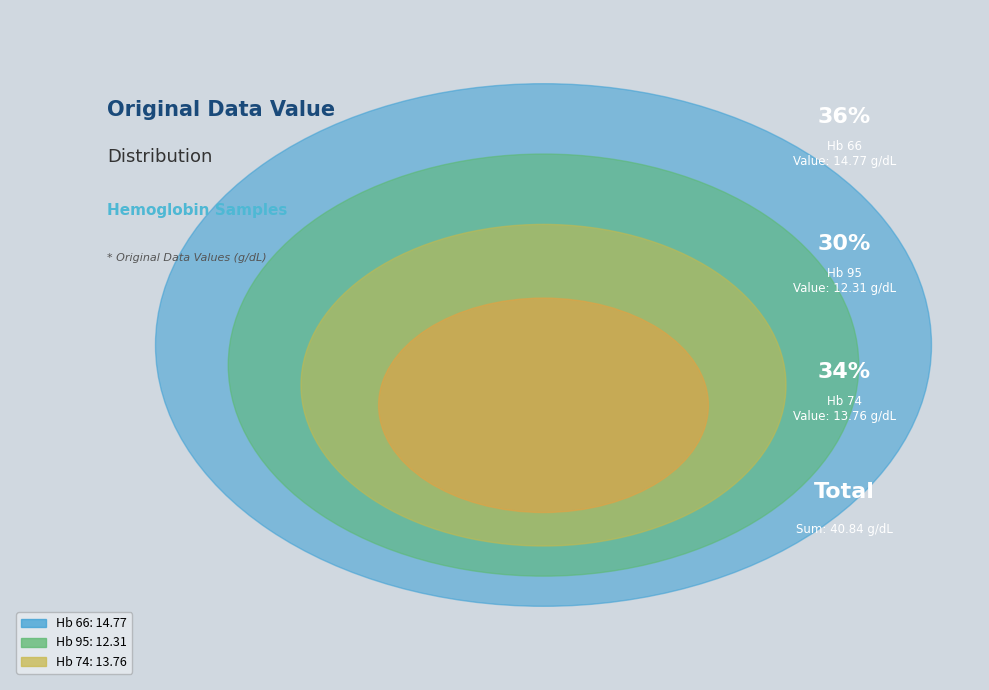

Is the sum of Hb 95 and Hb 74 greater than half?

Yes